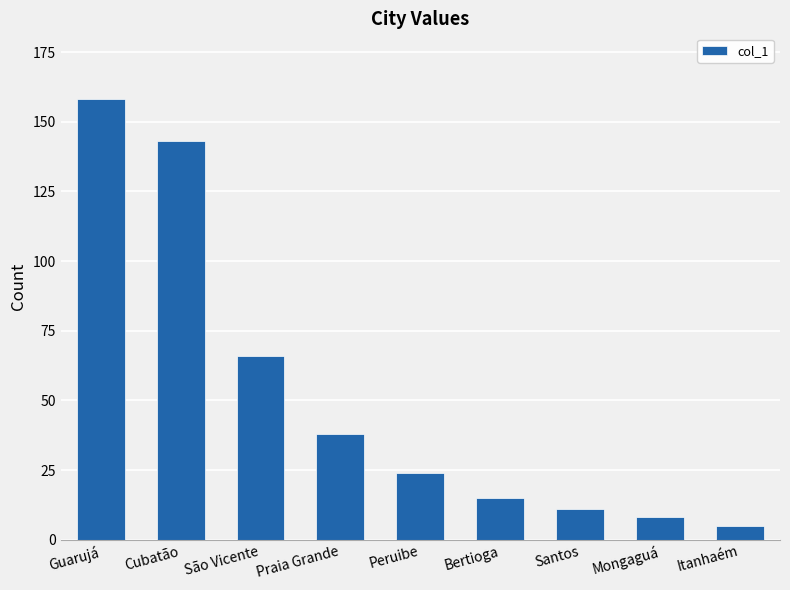

What is the ratio of the value at Santos to the value at Praia Grande?

0.3